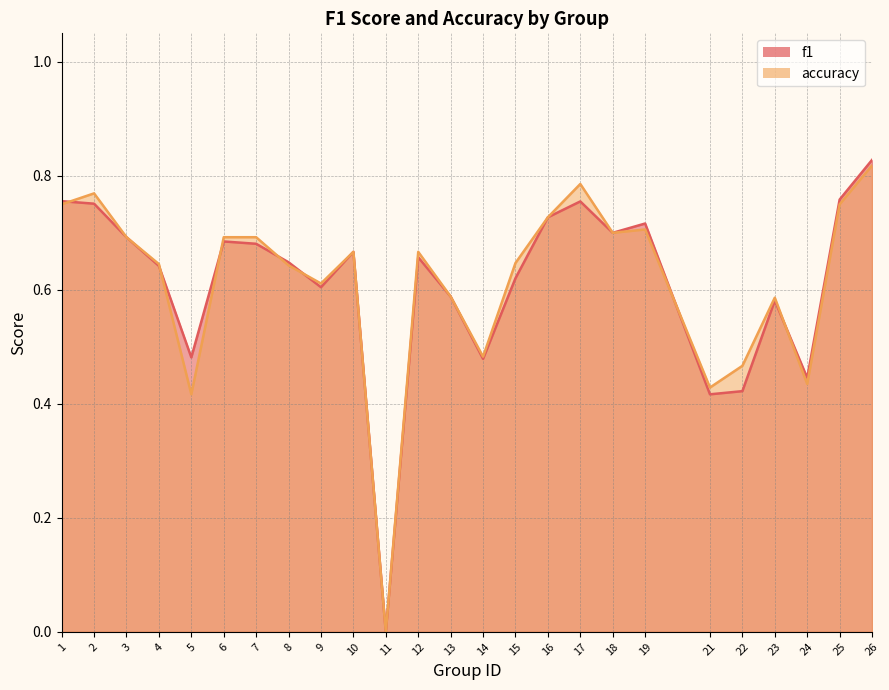

Between which two adjacent categories do accuracy and f1 first intersect?

1 and 2